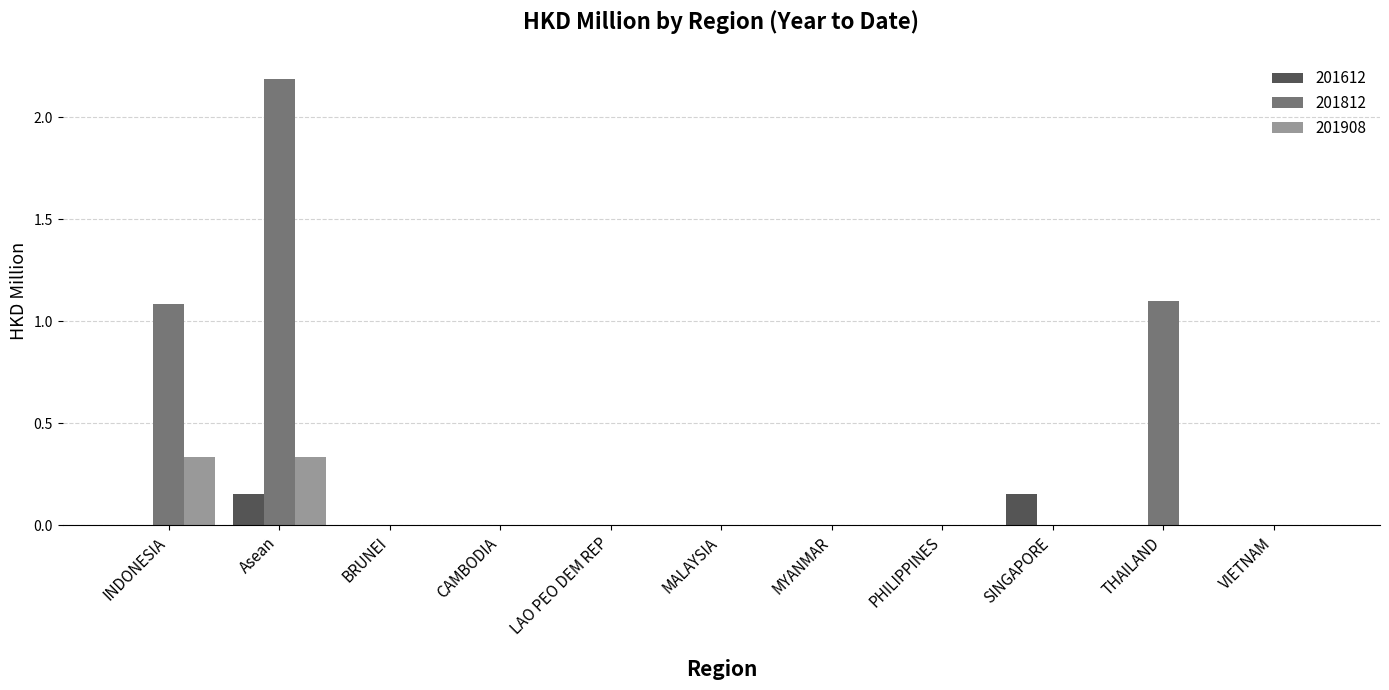

What are all the series names shown in the legend?

201612, 201812, 201908